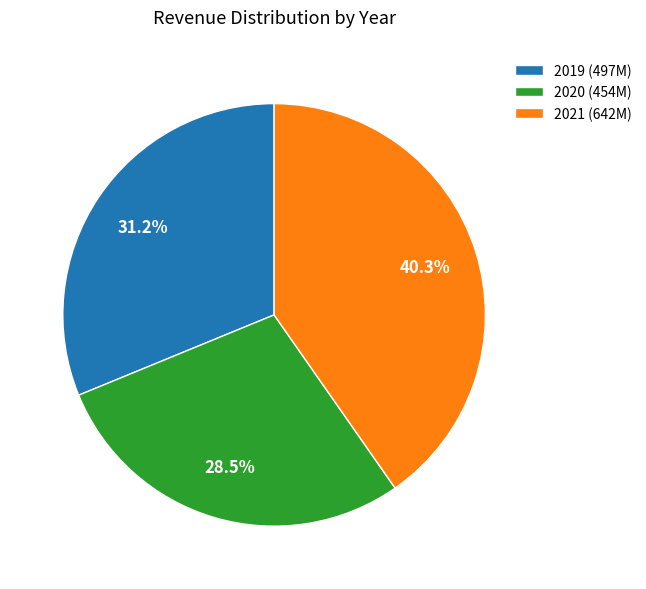

What is the smallest slice in the pie chart?

2020